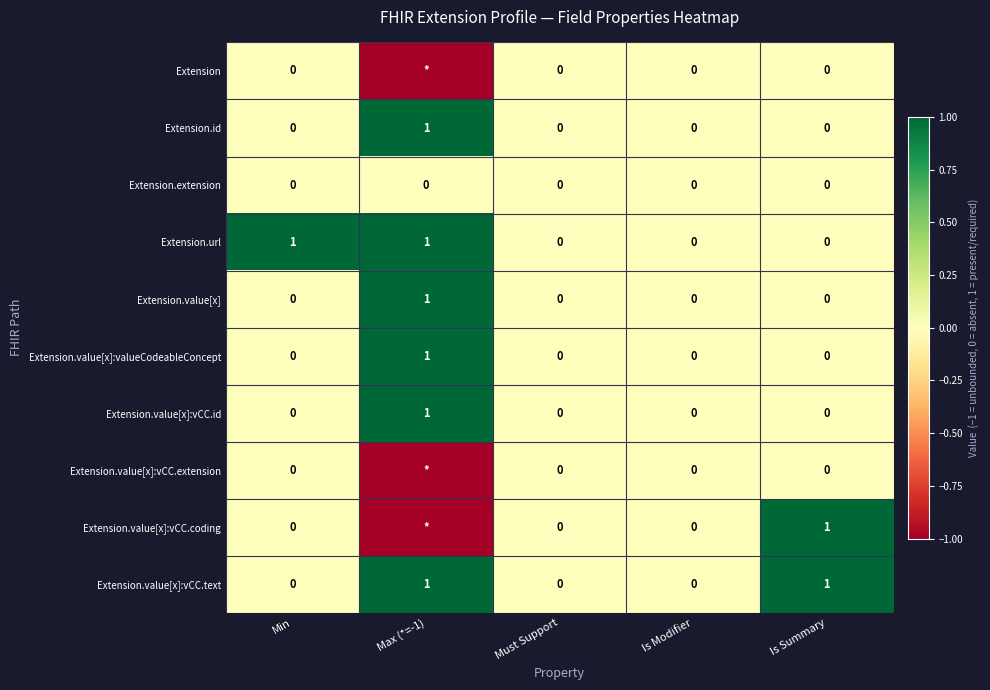

Count the number of categories in the chart.

5